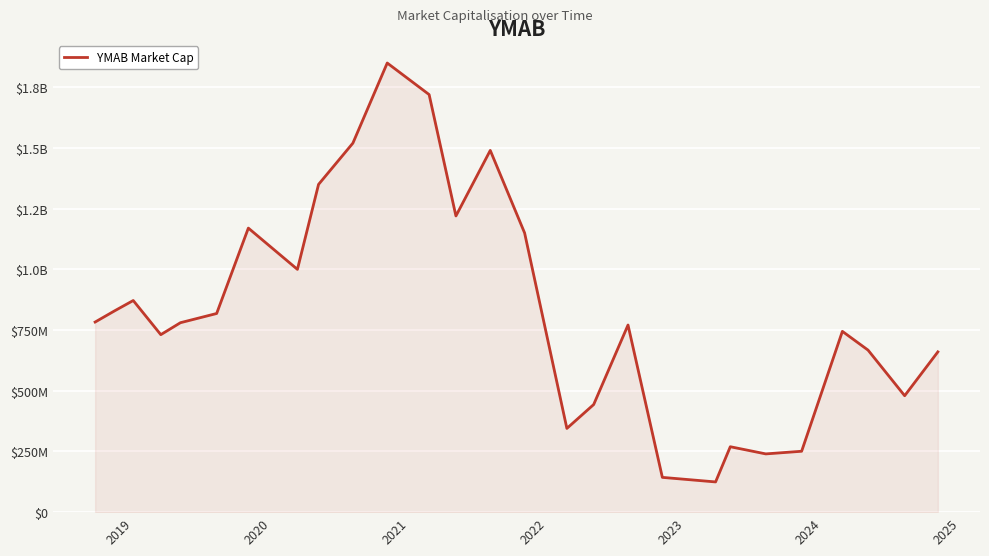

Does the chart have visible grid lines?

Yes